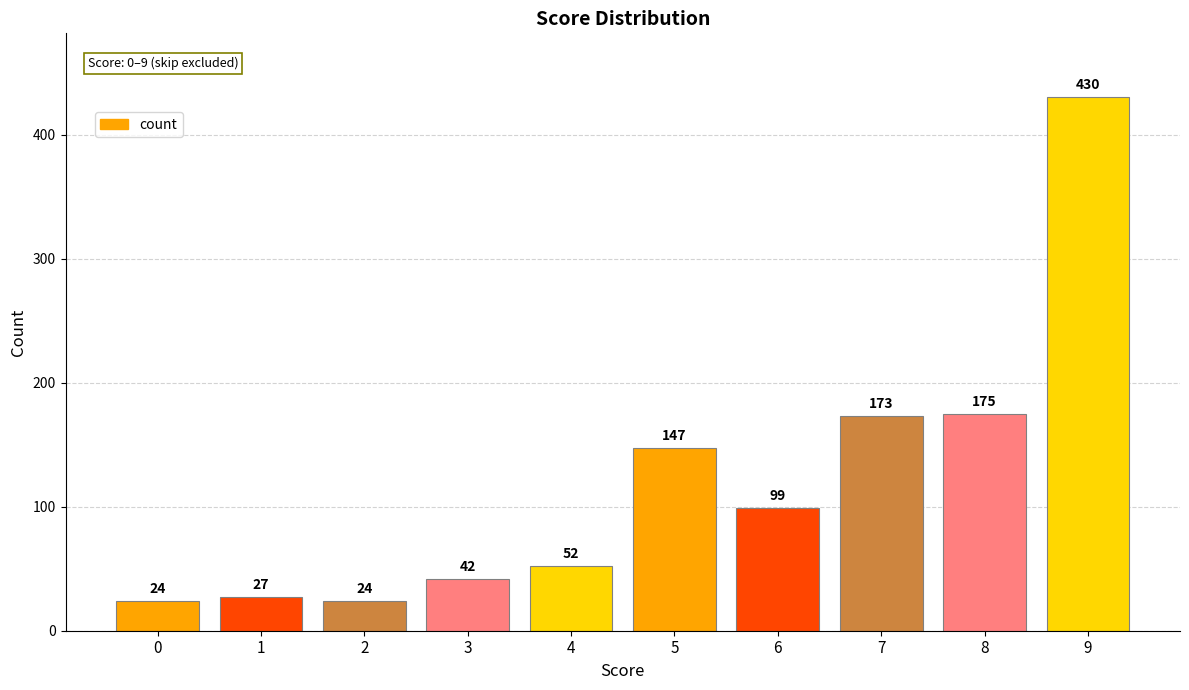

At which label is the value closest to 227?

8